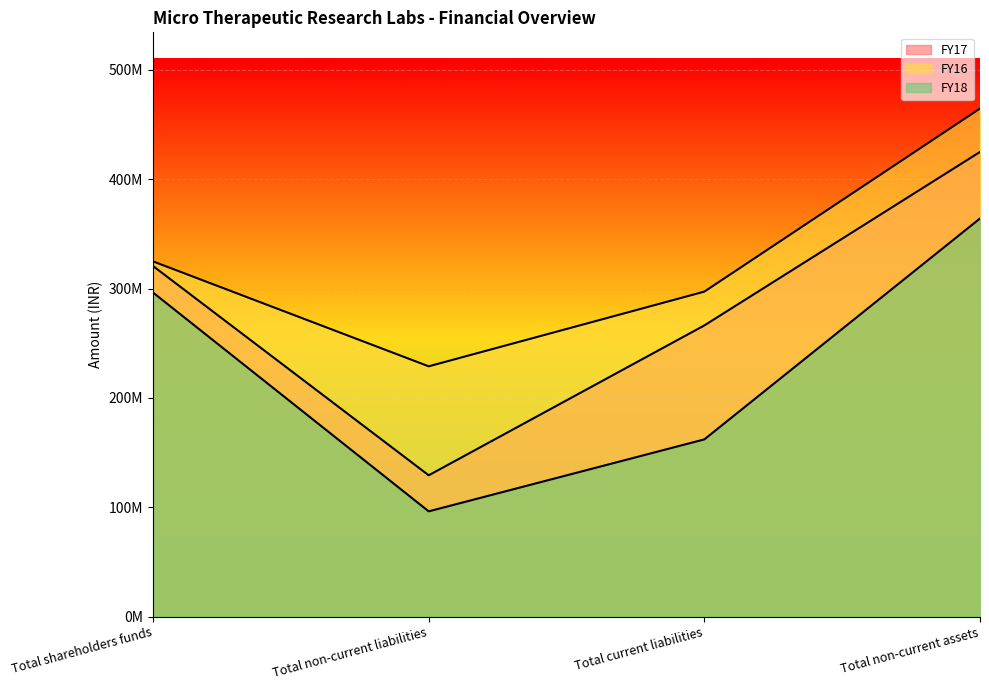

Rank the series by their average value, from lowest to highest.

FY18, FY17, FY16